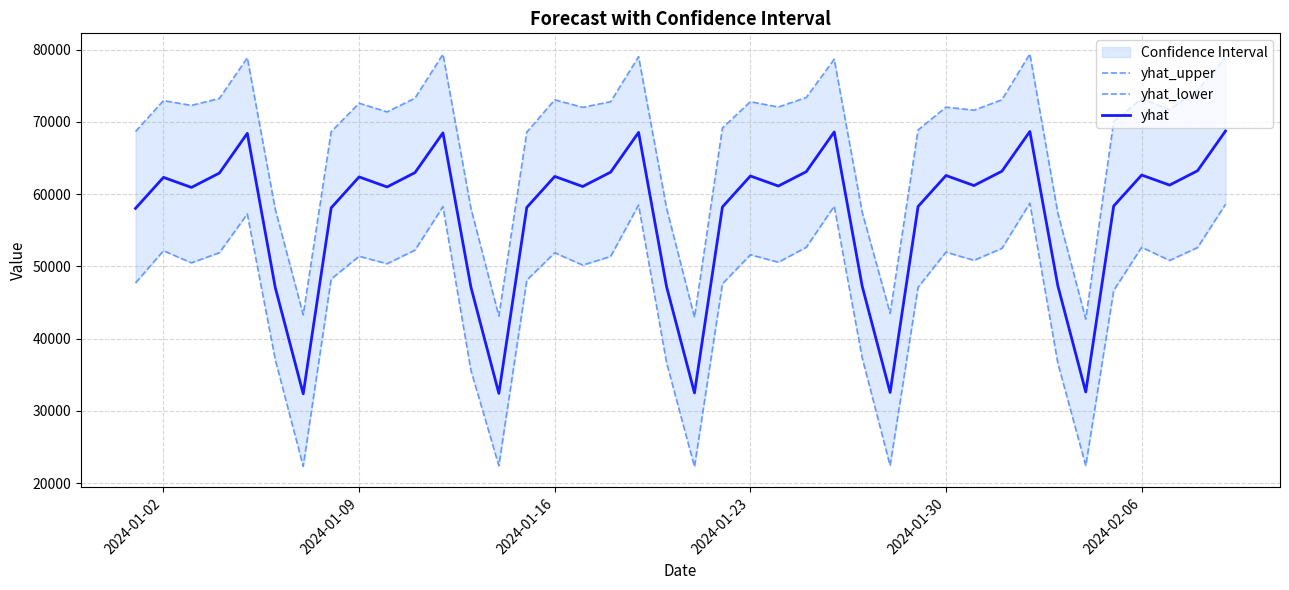

What is the minimum value for yhat?

32367.8